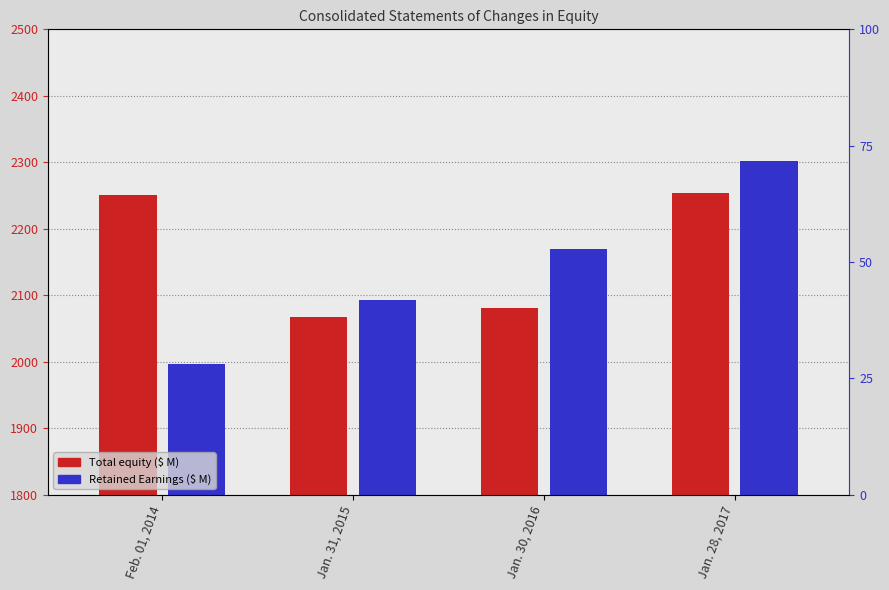

The value of Retained Earnings at Jan. 31, 2015 is 2093.0. True or false?

True